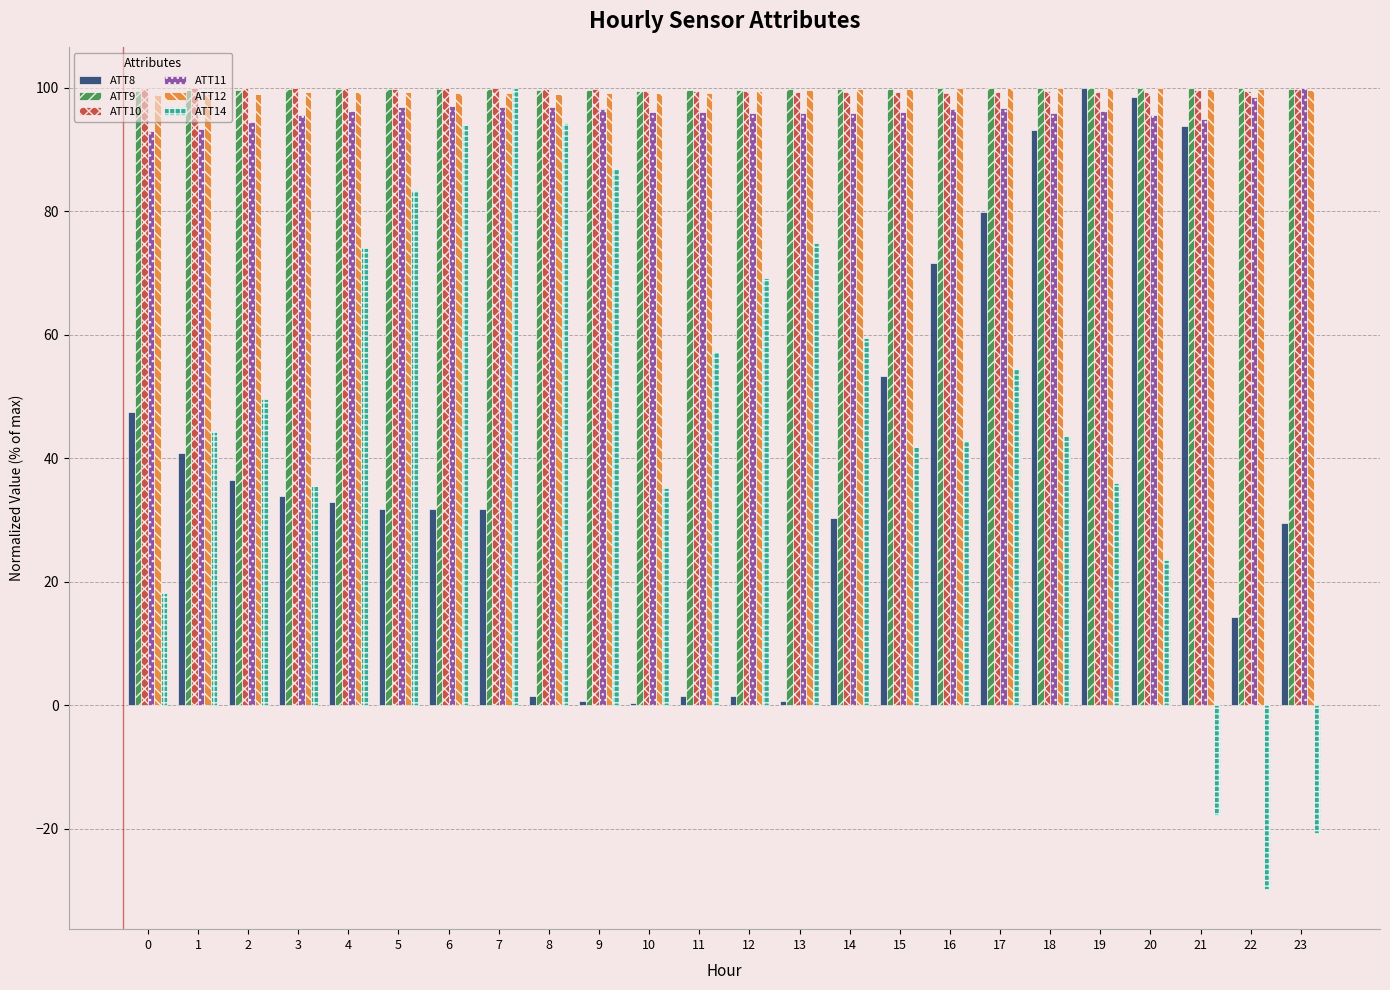

True or false: ATT10 has a value of 161.6 at 23.

False